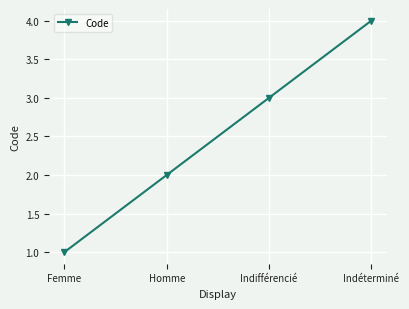

Where is the data nearest to the value 2?

Homme